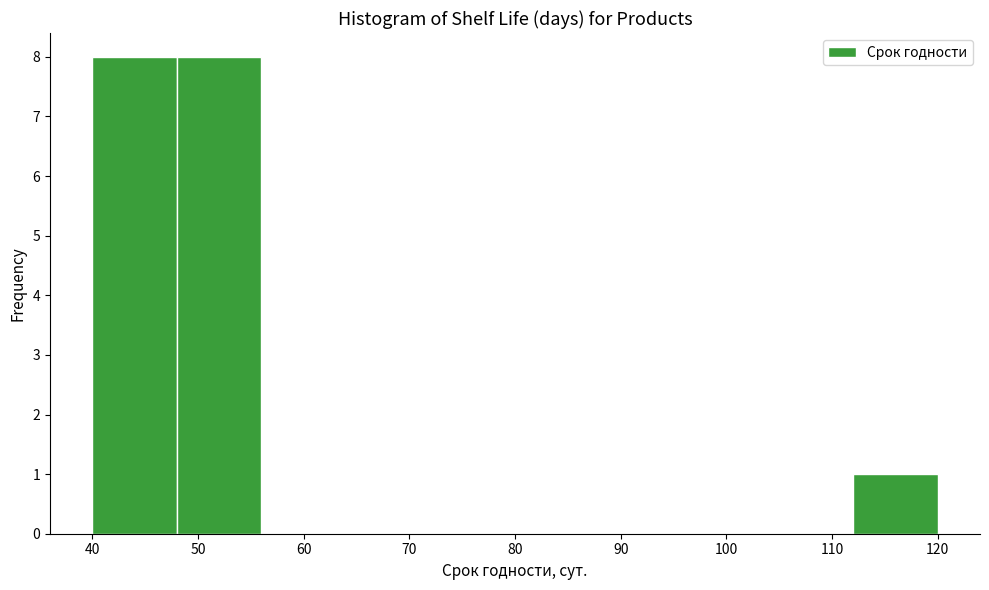

What is the height of the bar covering 40 to 48 on the x-axis? The values are not printed on the chart, so give them approximately, as read against the axis.

8